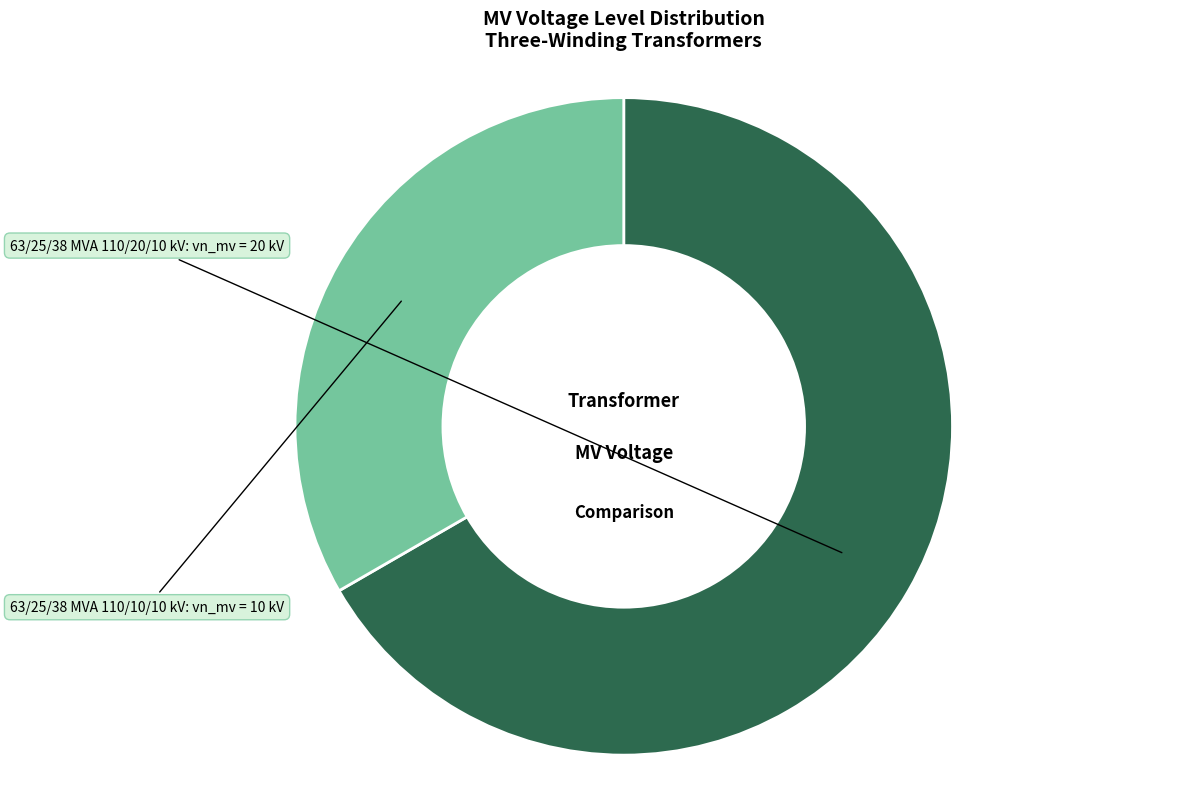

Is there any slice that represents more than half of the pie?

Yes